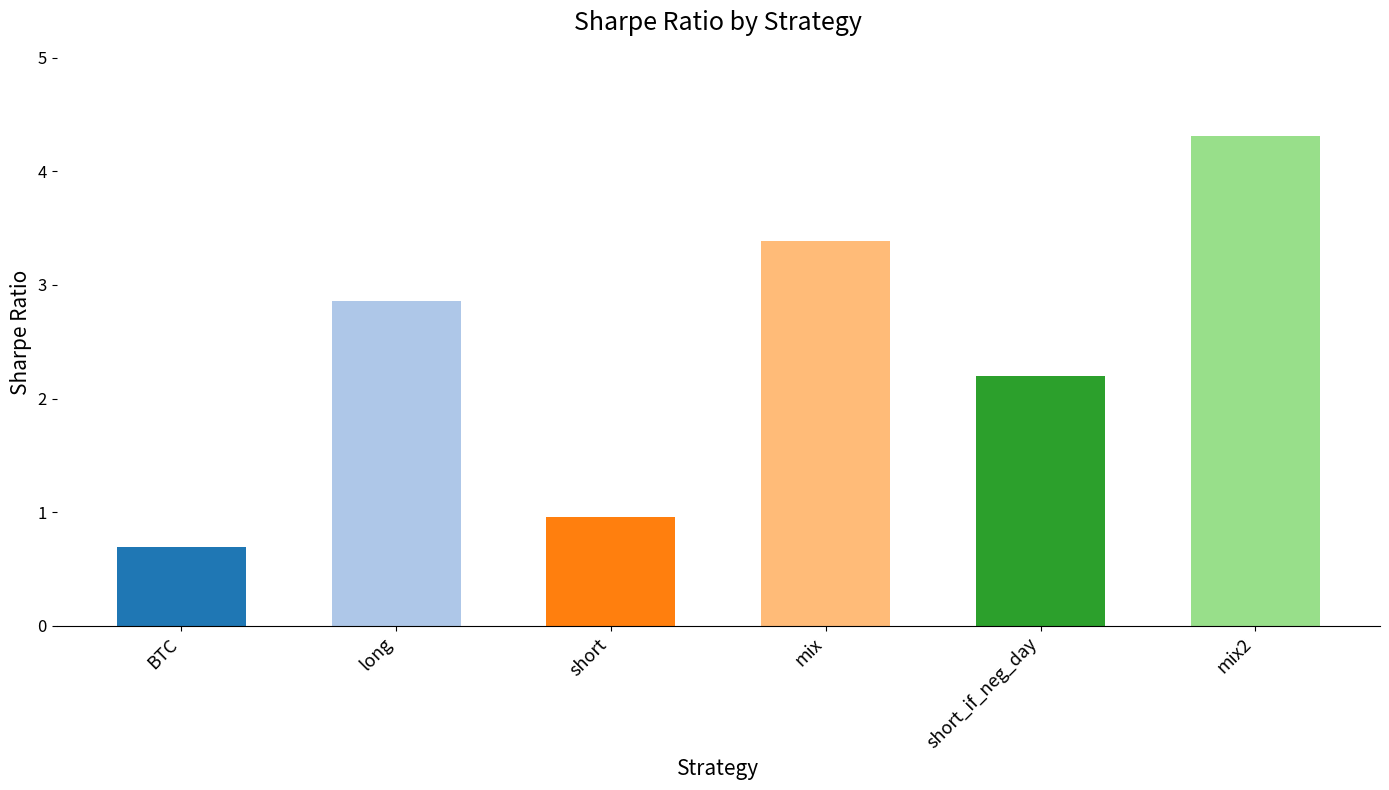

What position from the right is mix2?

1